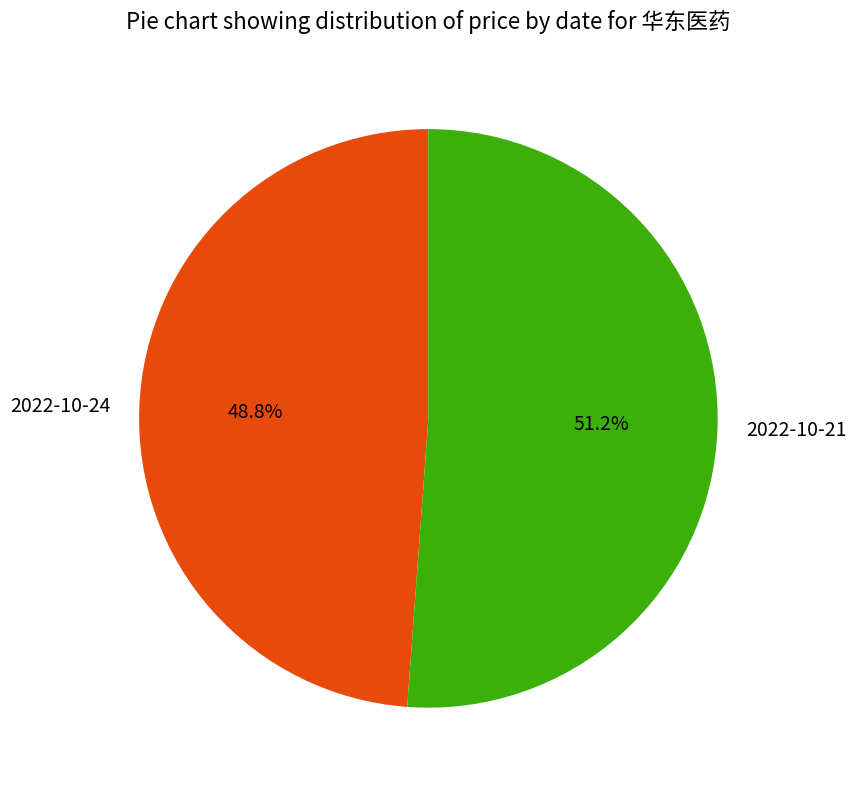

What is the ratio of the value at 2022-10-24 to the value at 2022-10-21?

1.0